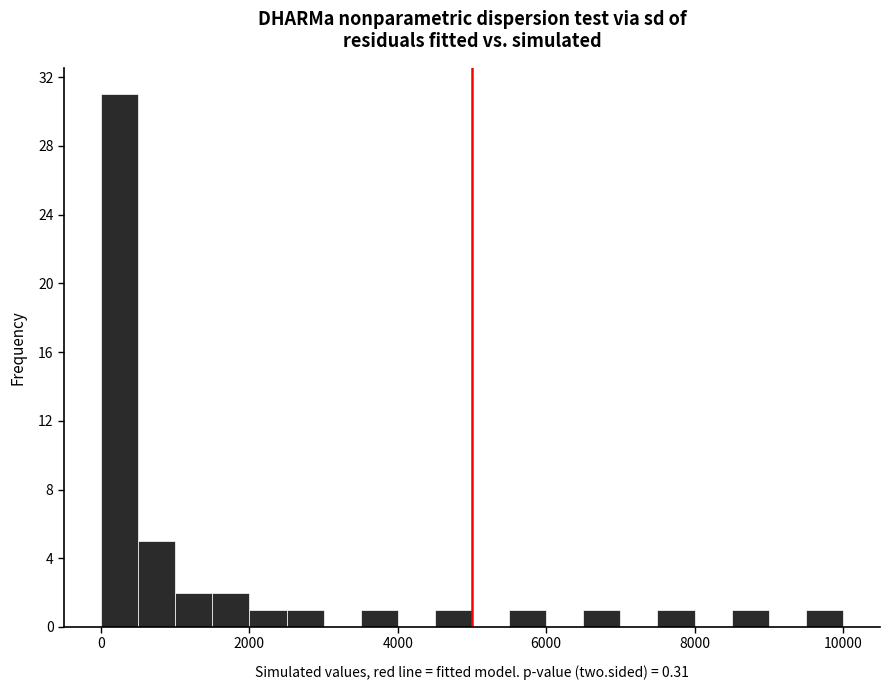

Read against the x-axis, roughly where is the centre of the tallest bar?

200